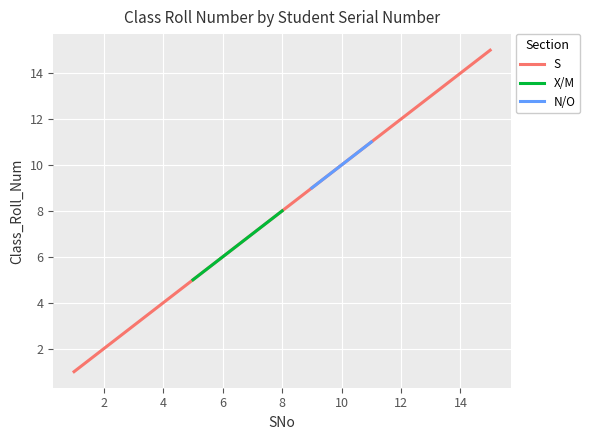

The S series shows 7 at 14. True or false?

False